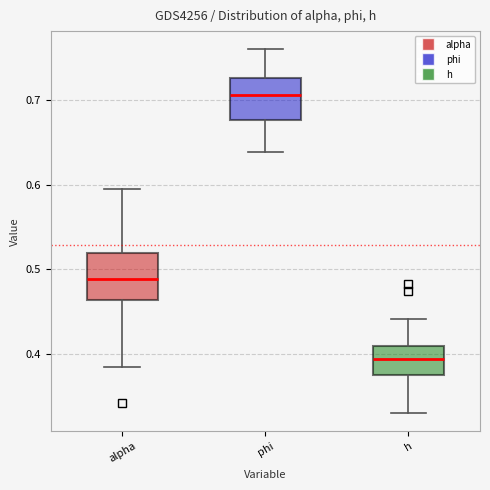

Reading left to right, transcribe this box plot: for each box, give where its median line is, the range the box spans, and where its two whiskers end, as read against the y-axis. The values are not printed on the chart, so give them approximately, as read against the axis.

alpha: median 0.49, box 0.46 to 0.52, whiskers 0.38 to 0.59
phi: median 0.71, box 0.68 to 0.73, whiskers 0.64 to 0.76
h: median 0.39, box 0.37 to 0.41, whiskers 0.33 to 0.44